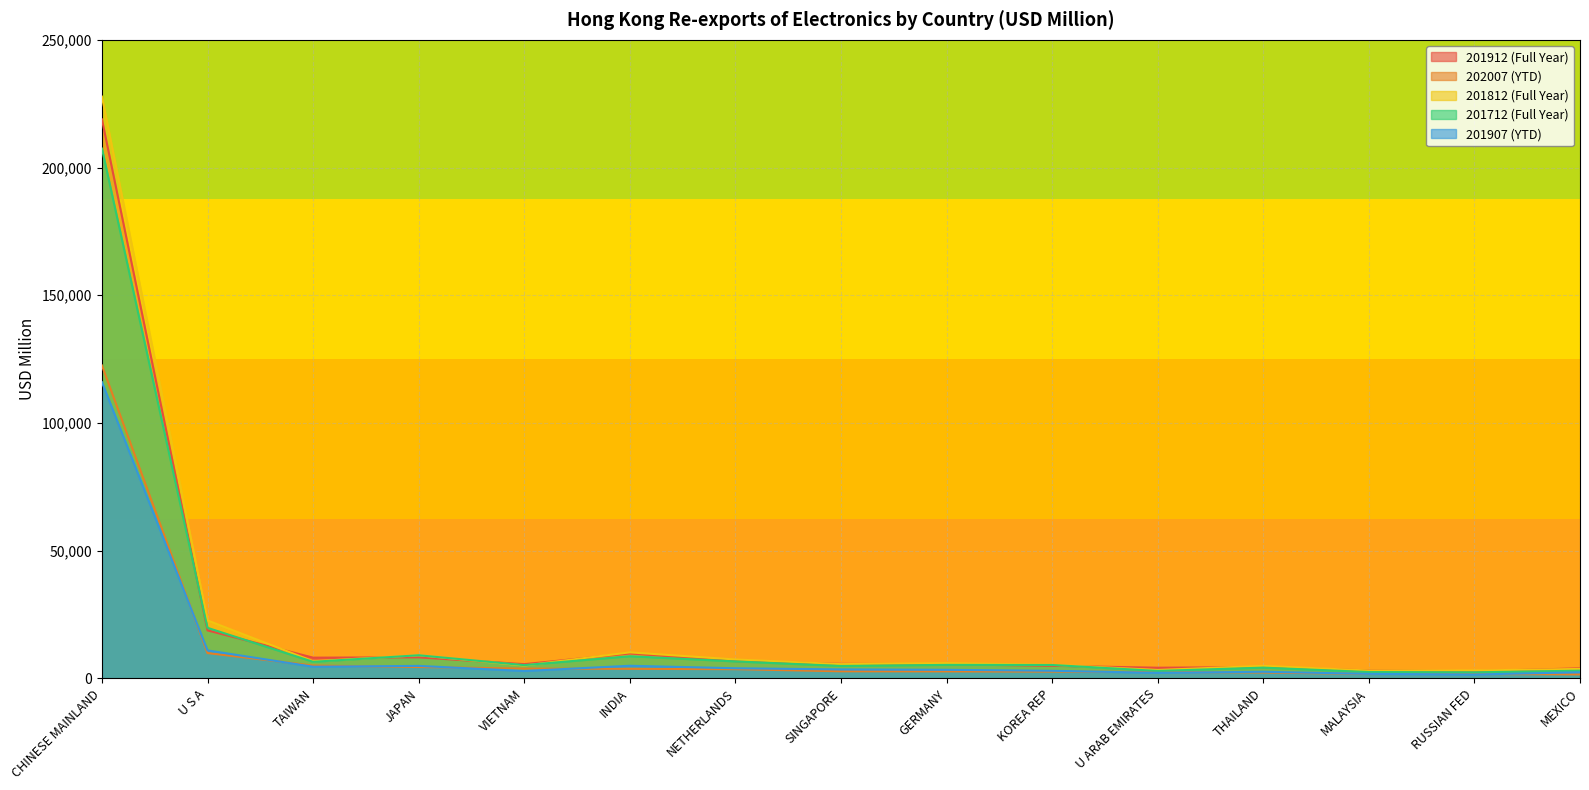

What is the sum of the 201712 (Full Year) values at JAPAN and U ARAB EMIRATES?

11941.7